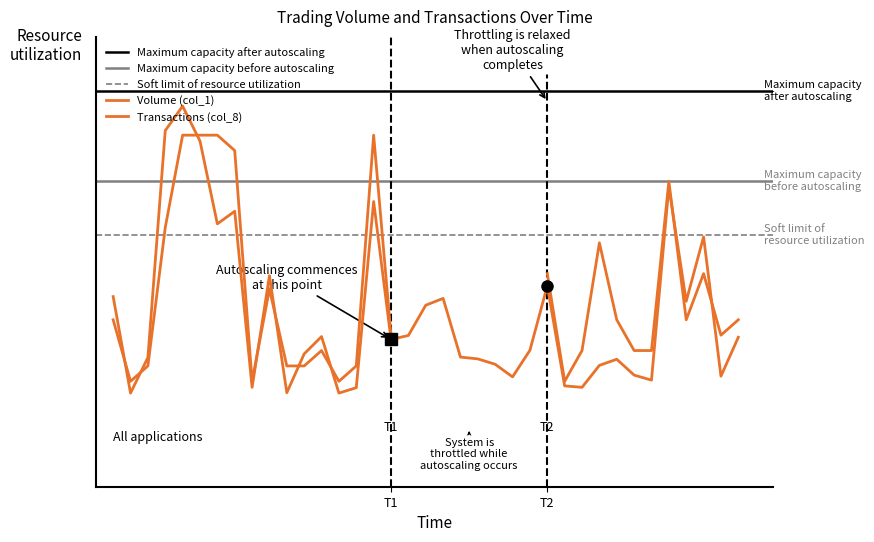

Is it true that the value at T1 is 87335?

False